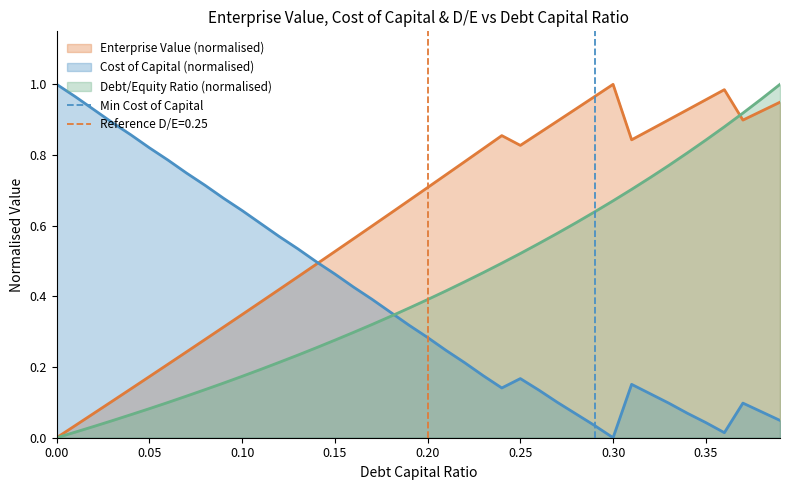

How many intersections are there between Cost of Capital (normalised) and Debt/Equity Ratio (normalised)?

1